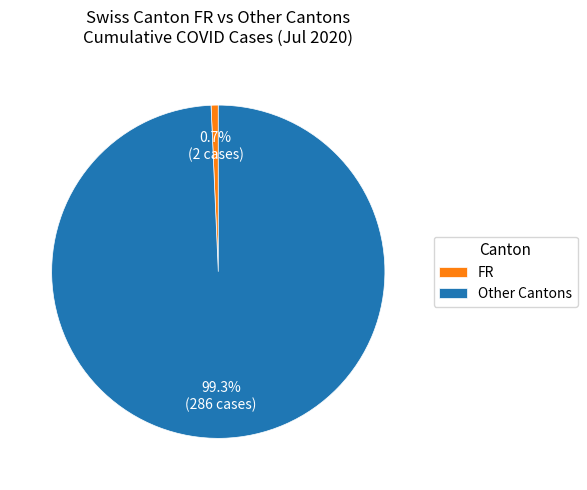

Which has a higher value, Other Cantons or FR?

Other Cantons